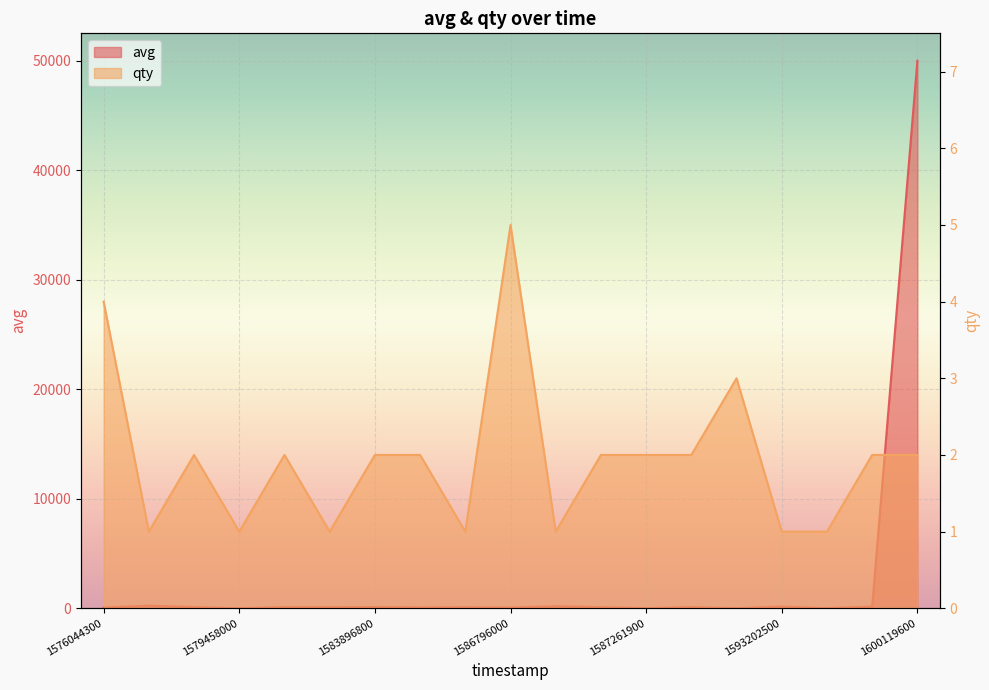

What is the value of the avg point at the 6th from the left?

99